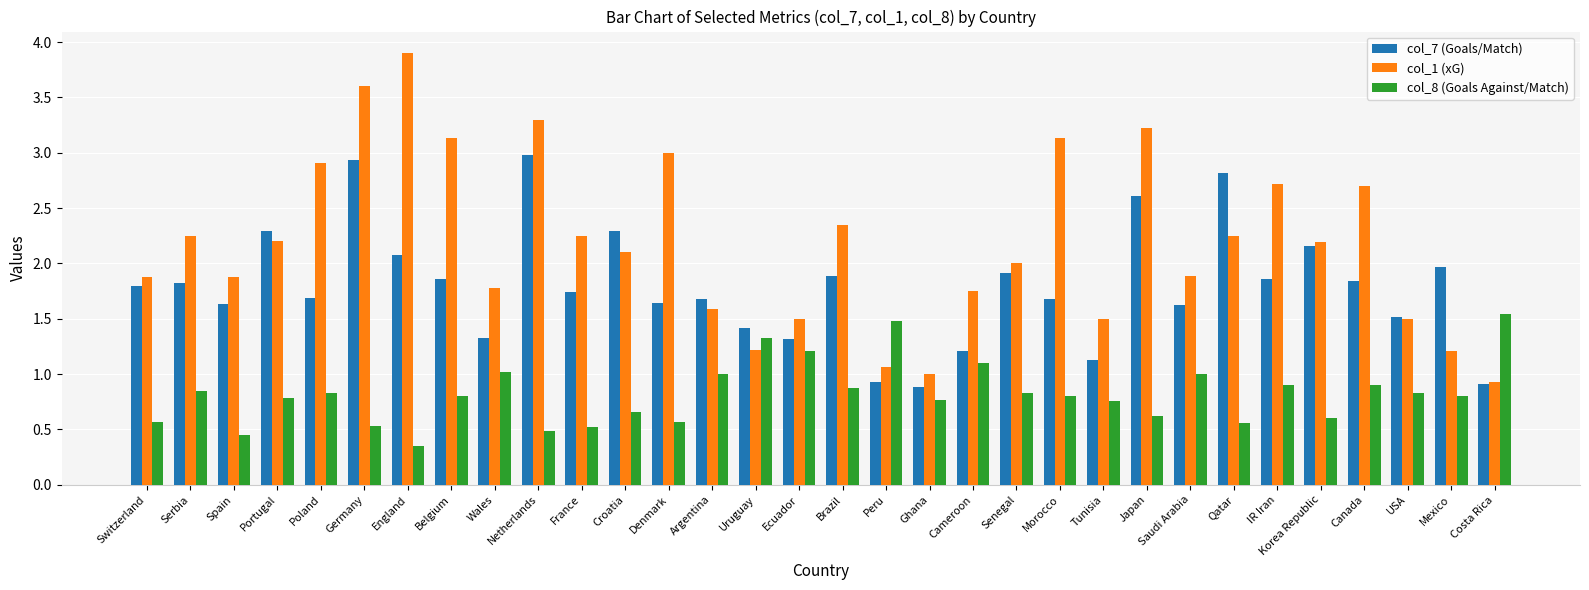

Which category has the highest value across all series?

England